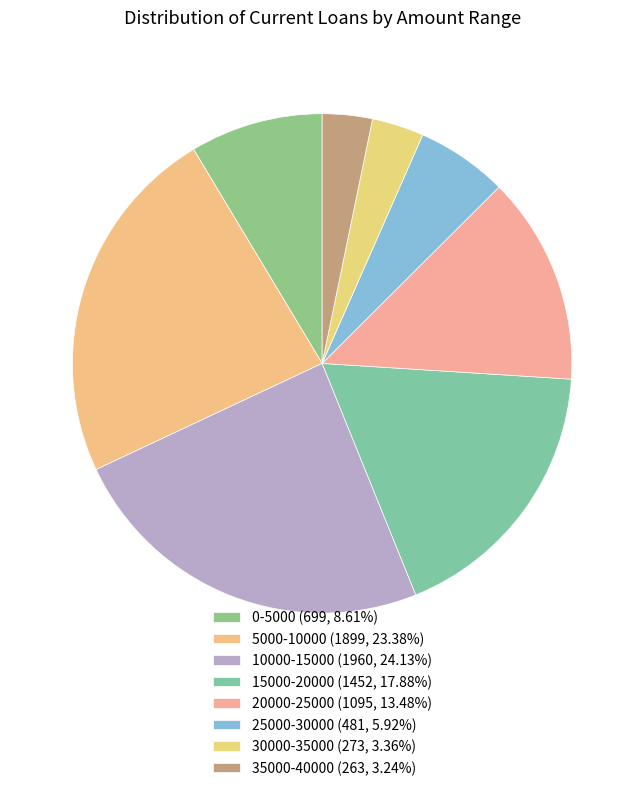

Count the number of slices in the pie.

8